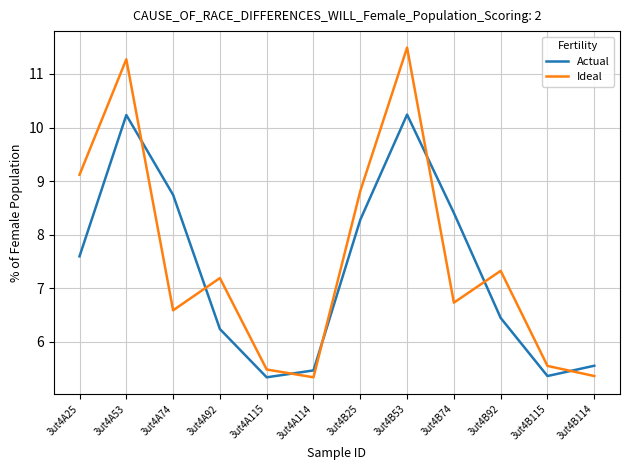

What is the average value of the Actual series?

7.3